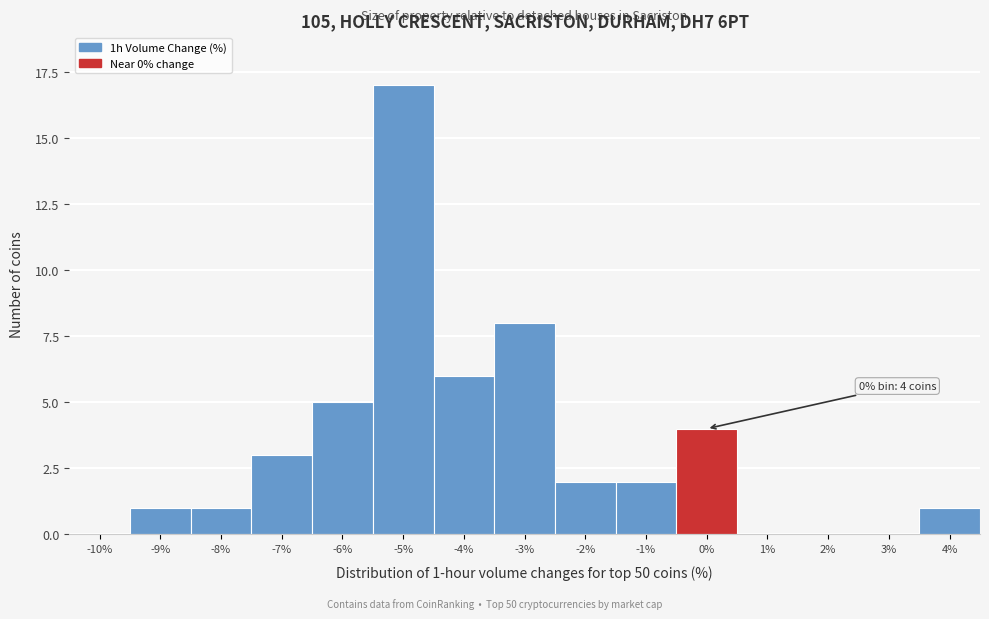

Reading left to right, transcribe all the data shown in this chart.

-10%=0	-9%=1	-8%=1	-7%=3	-6%=5	-5%=17	-4%=6	-3%=8	-2%=2	-1%=2	0%=4	1%=0	2%=0	3%=0	4%=1